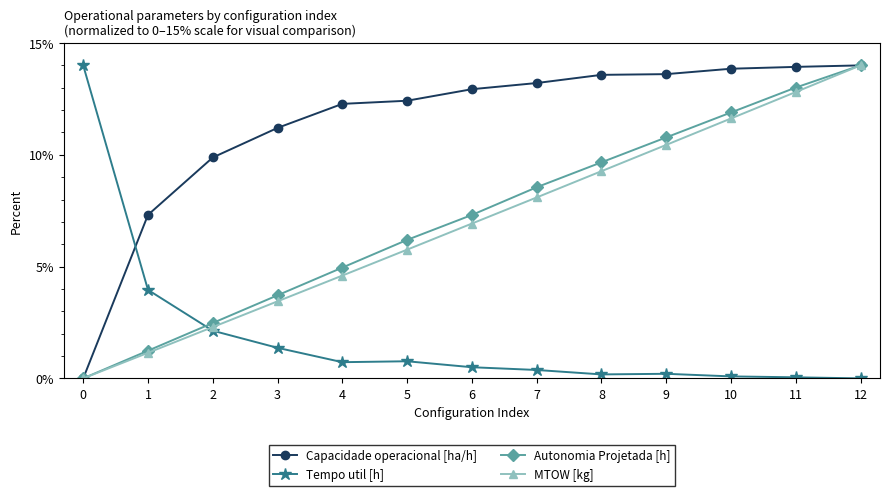

Which series has the largest total across all categories?

Capacidade operacional [ha/h]